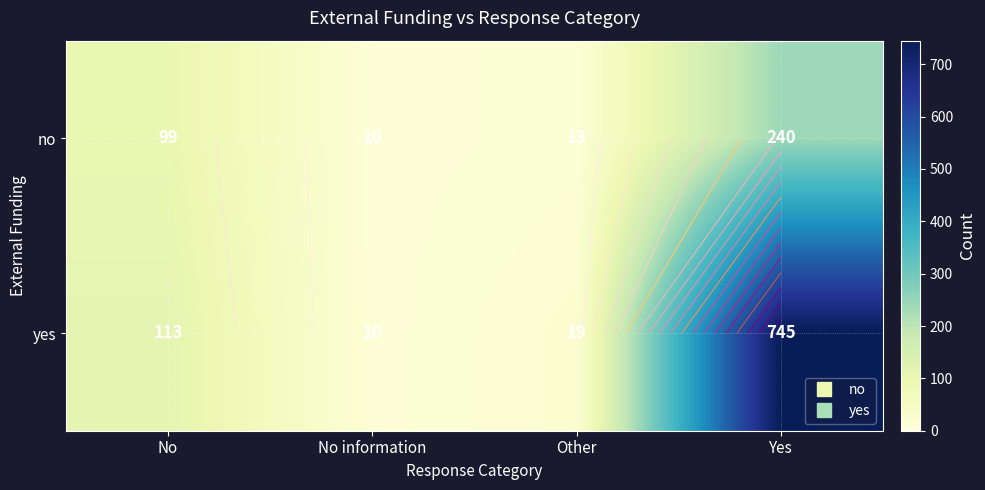

At which category is the sum across all series the highest?

Yes